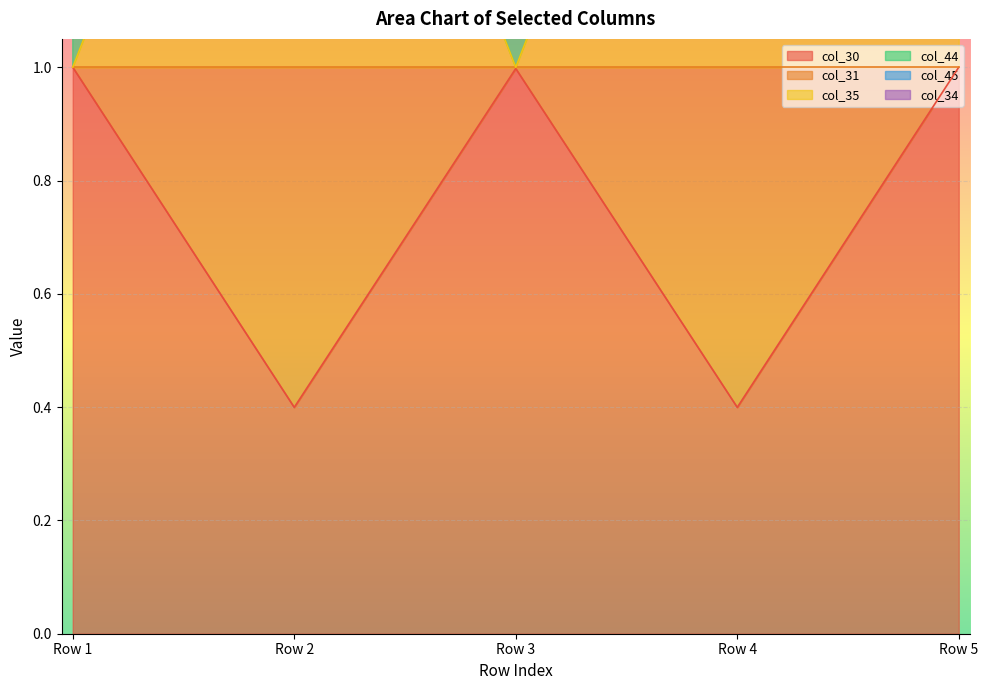

Reading left to right, what are all the values shown in this chart?

col_30: Row 1=1.0	Row 2=0.4	Row 3=1.0	Row 4=0.4	Row 5=1.0
col_31: Row 1=1.9	Row 2=3.0	Row 3=2.0	Row 4=3.0	Row 5=1.9
col_35: Row 1=1.0	Row 2=2.0	Row 3=1.0	Row 4=2.0	Row 5=1.5